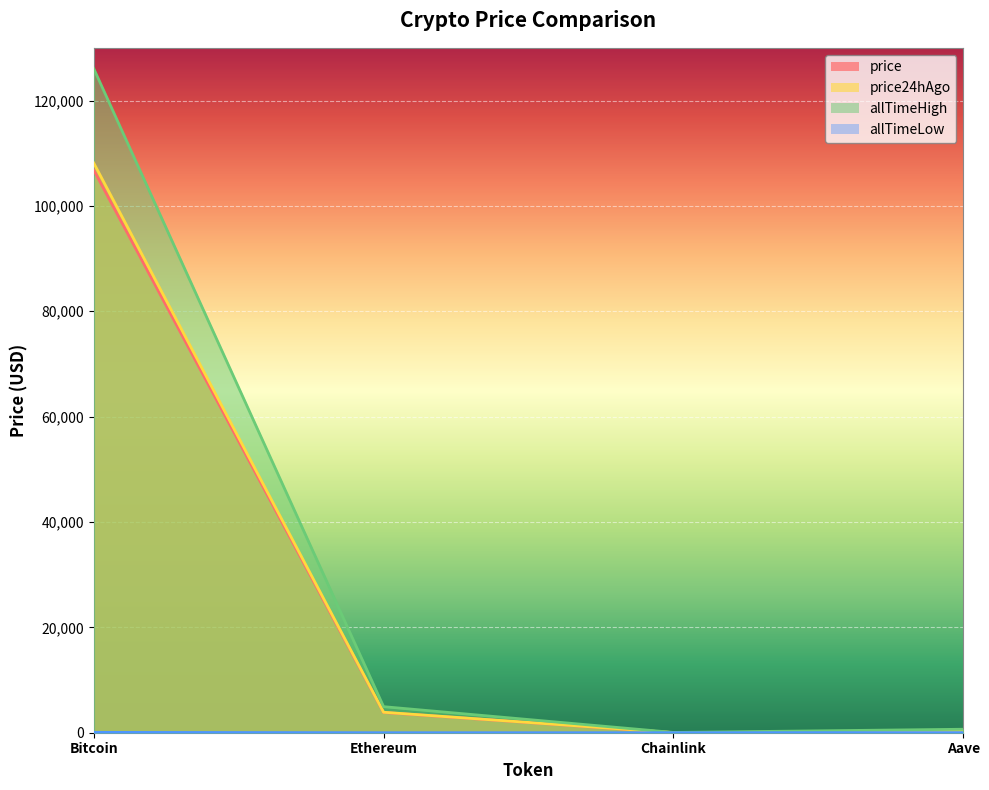

Which series has the largest total across all categories?

allTimeHigh